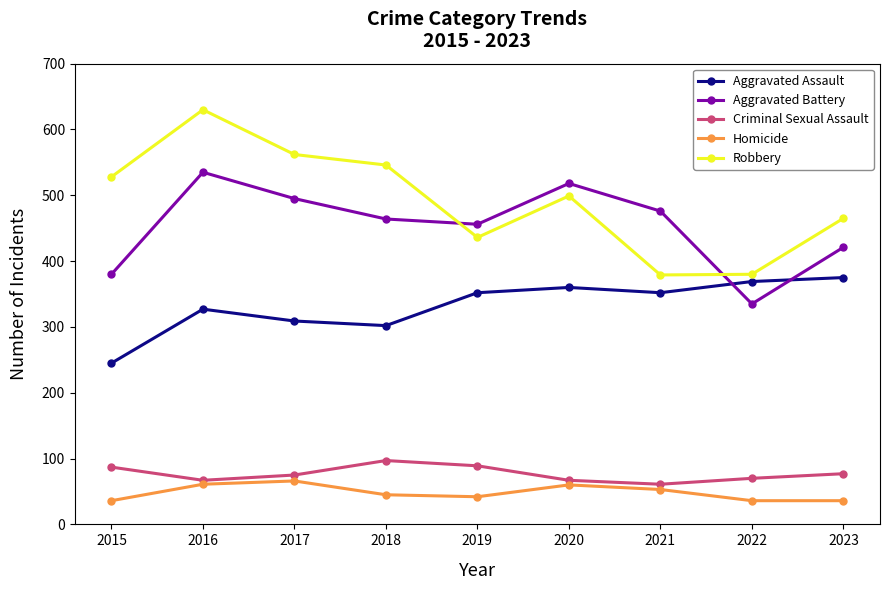

The value of Aggravated Battery at 2022 is 335. True or false?

True